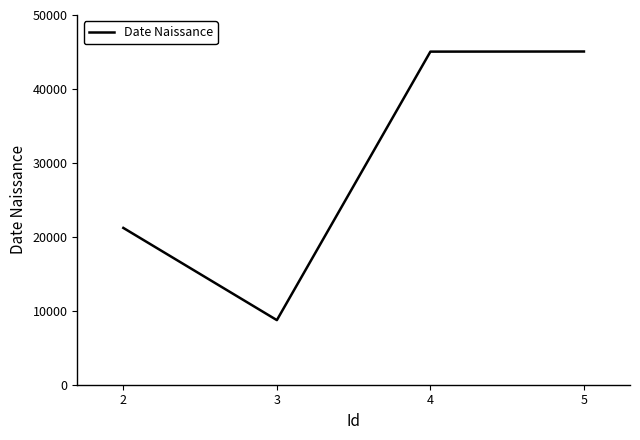

Read the value at 5.

45063